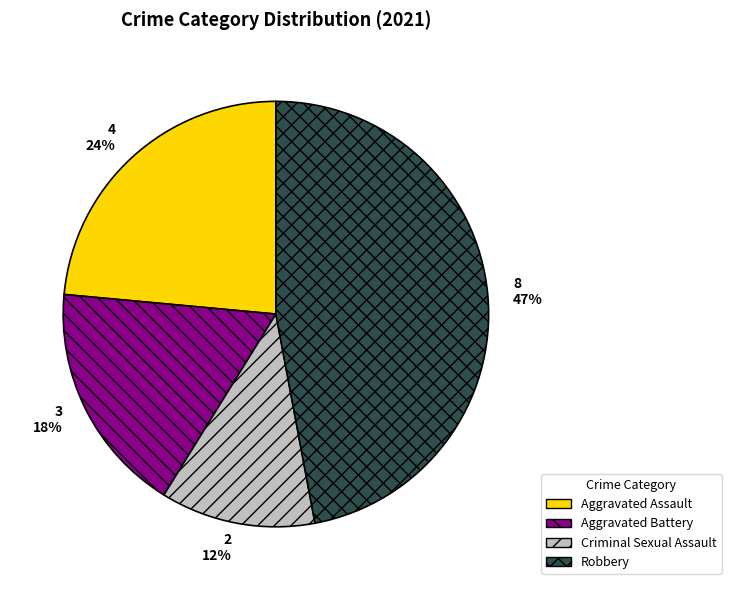

The Robbery slice represents 47% of the pie. True or false?

True